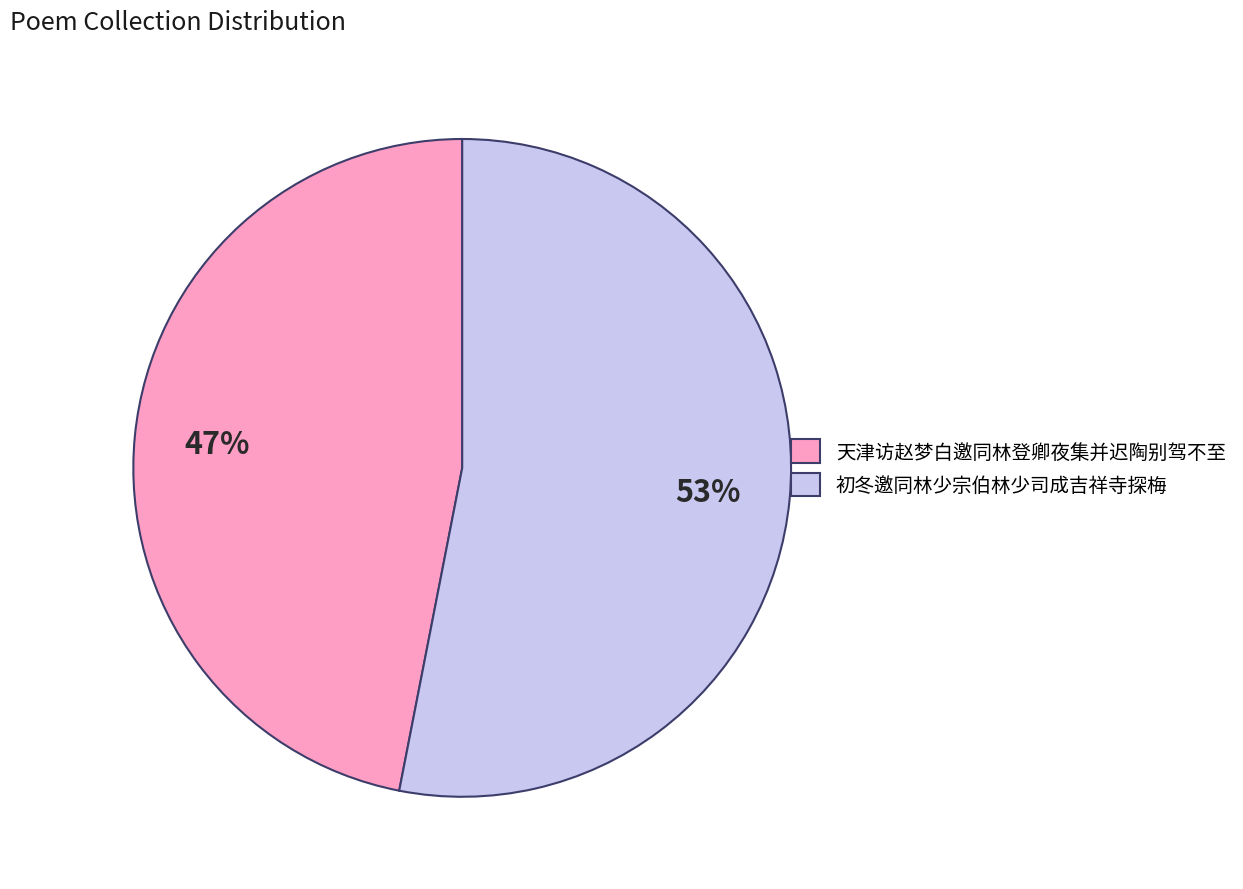

How many segments does this pie chart have?

2